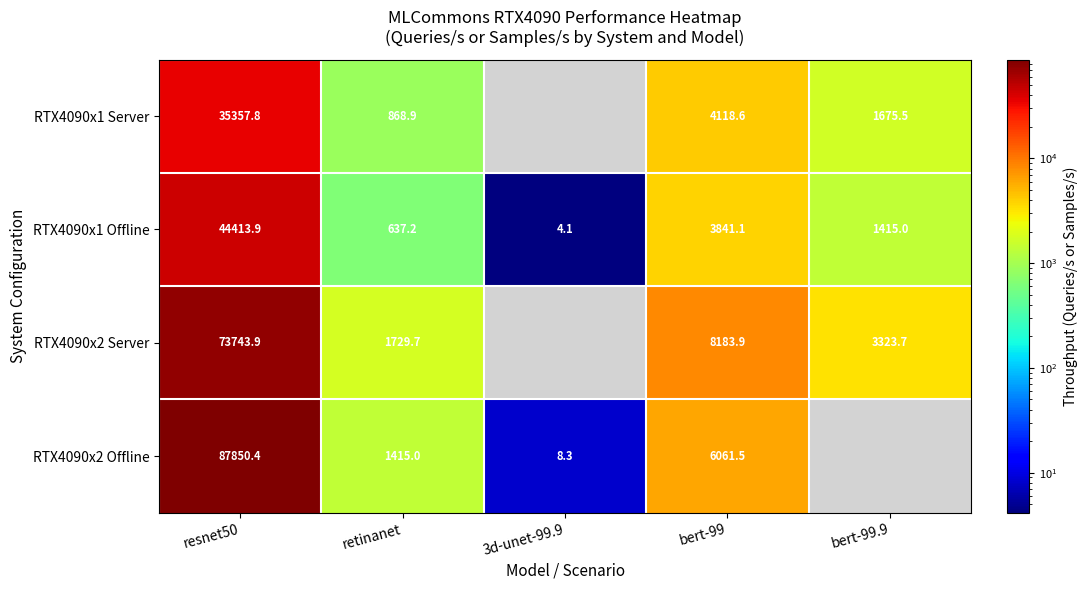

At which label does RTX4090x1 Offline first exceed 1415?

resnet50